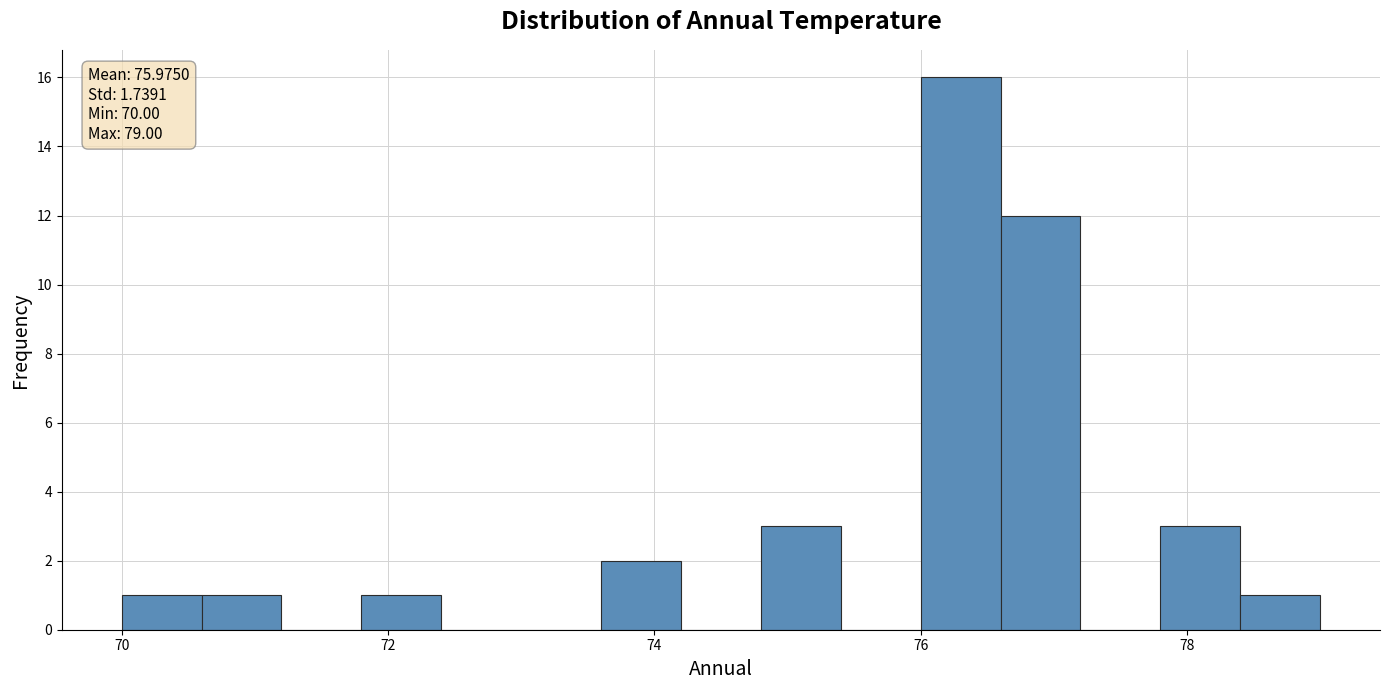

Read against the x-axis, roughly where is the centre of the tallest bar?

76.4